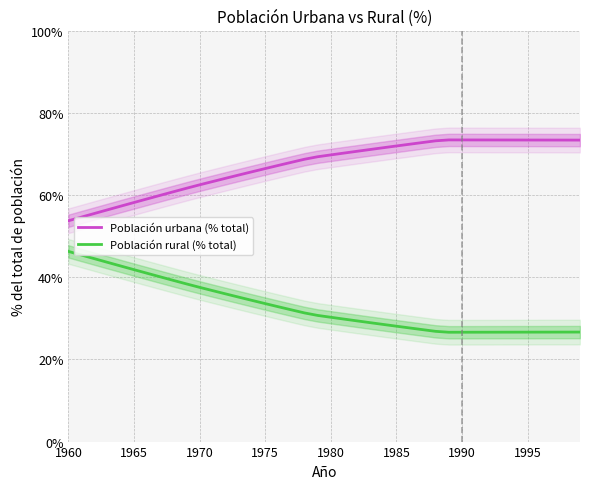

Is it true that Población urbana (% total) equals 21.4 at 1970?

False